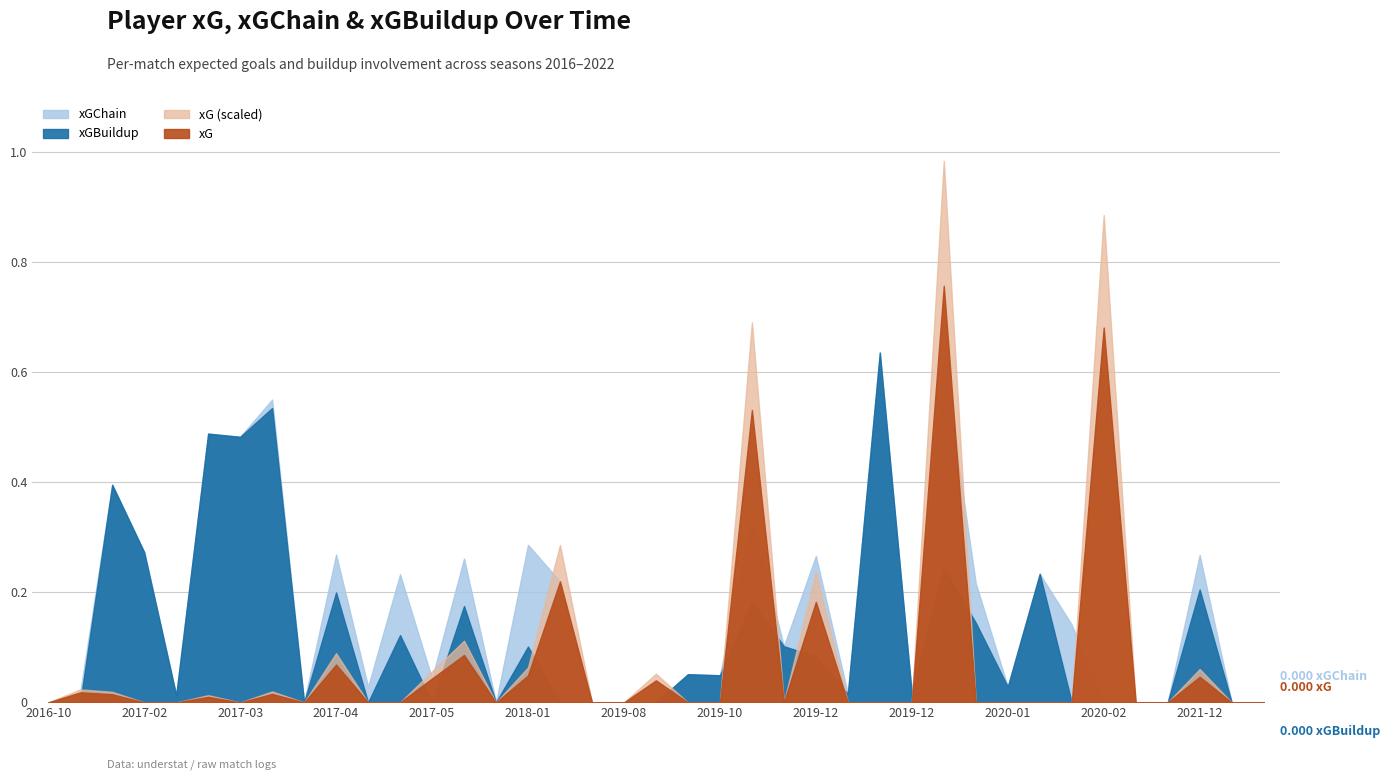

True or false: xGChain and xGBuildup cross at least once.

False